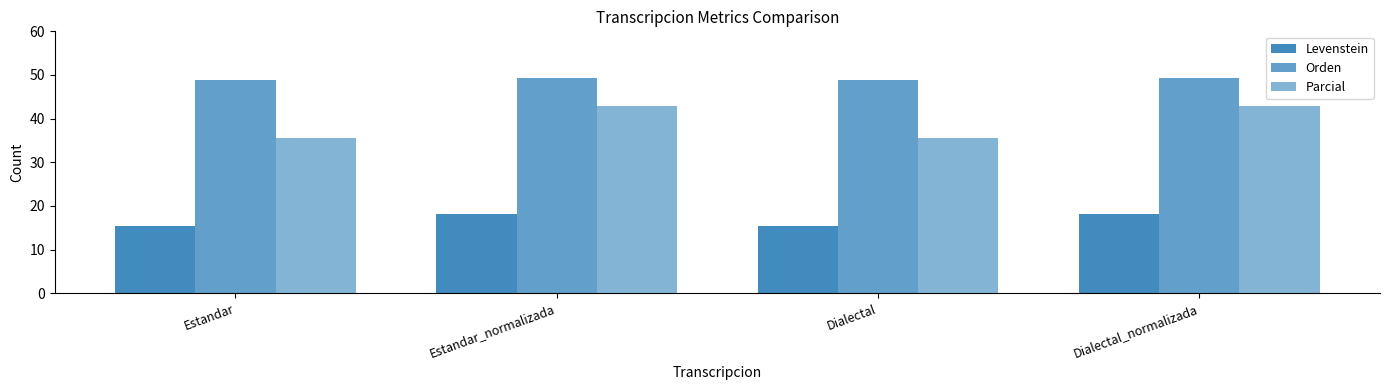

Reading left to right, extract all data points from this chart.

Levenstein: Estandar=15.4	Estandar_normalizada=18.2	Dialectal=15.4	Dialectal_normalizada=18.2
Orden: Estandar=48.8	Estandar_normalizada=49.4	Dialectal=48.8	Dialectal_normalizada=49.4
Parcial: Estandar=35.6	Estandar_normalizada=42.9	Dialectal=35.6	Dialectal_normalizada=42.9